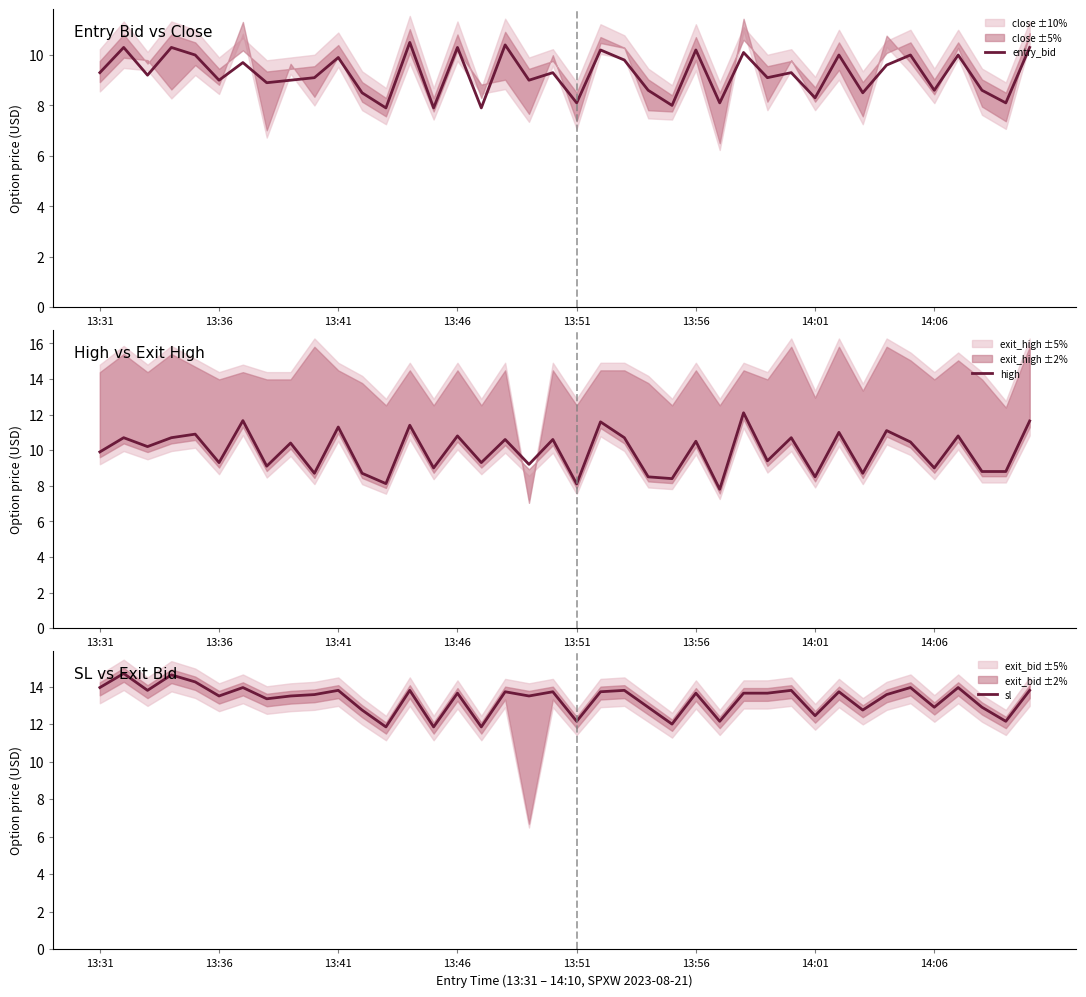

True or false: high and sl intersect in this chart.

False